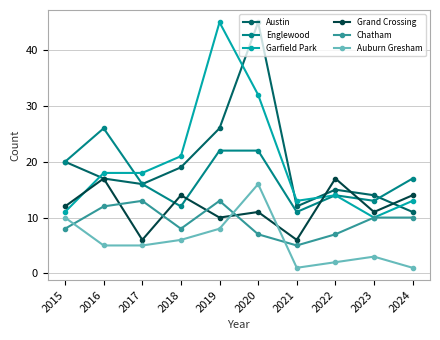

At which category does Chatham reach its first local valley?

2018